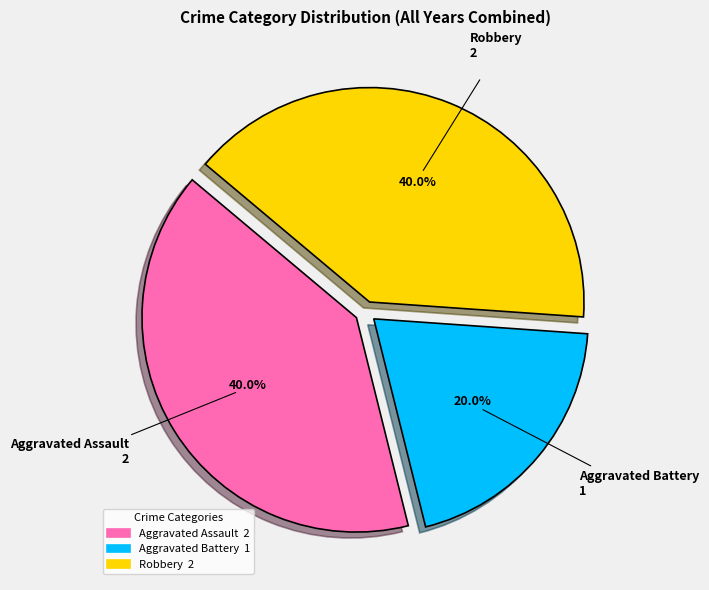

To the nearest percent, what is the difference between the Robbery and Aggravated Battery slice percentages?

20%